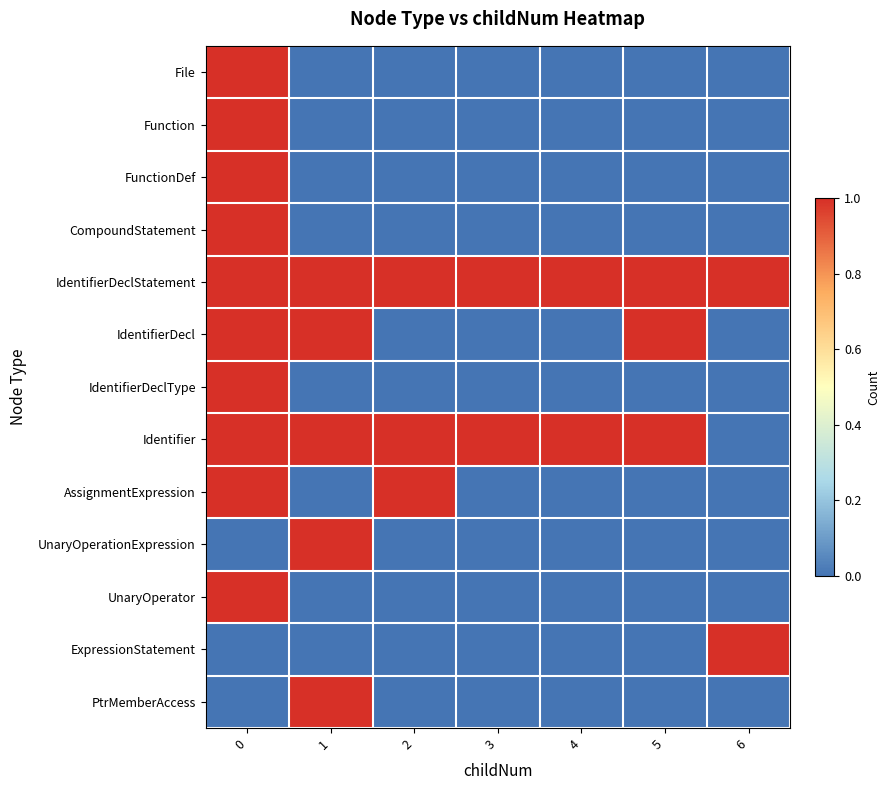

Which series has the largest total across all categories?

IdentifierDeclStatement